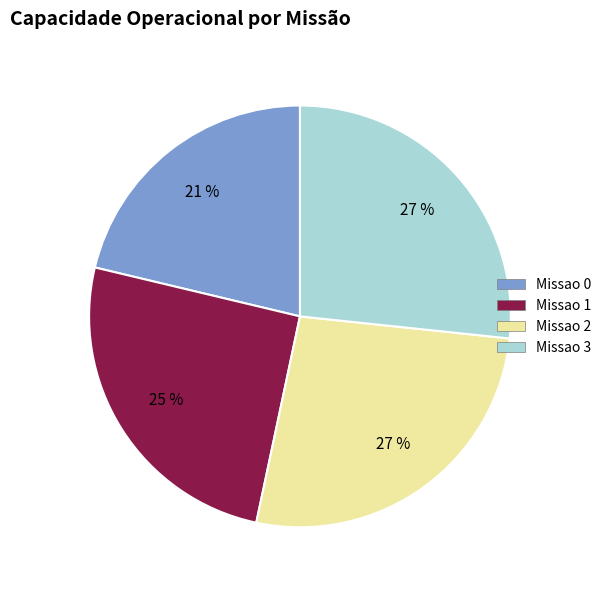

To the nearest percent, what percentage of the pie is Missao 3?

27%